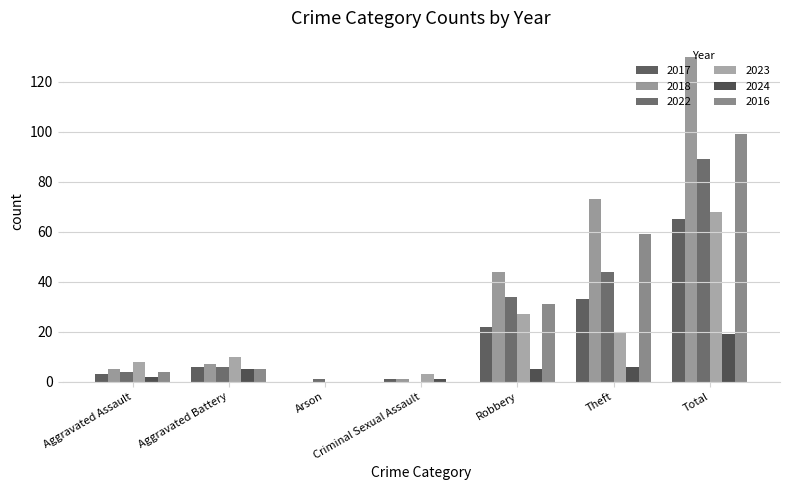

What is the greatest value displayed?

130